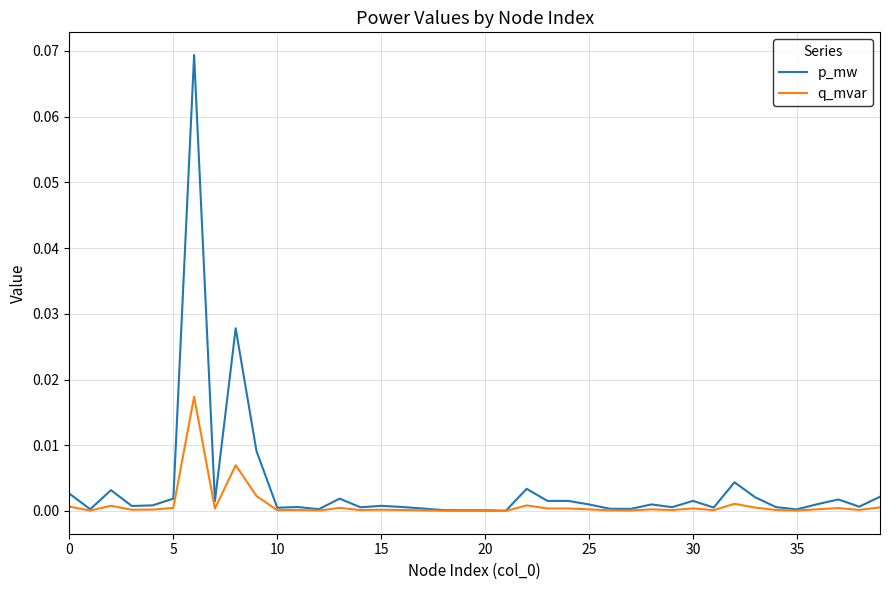

Rank the series by their maximum value, from highest to lowest.

p_mw, q_mvar